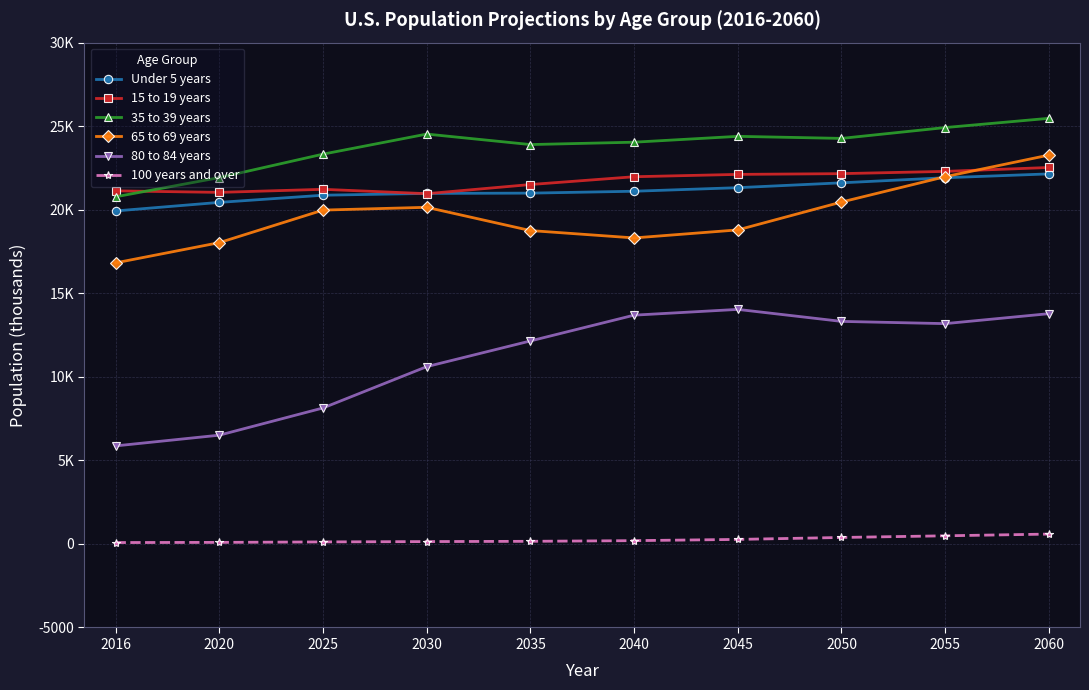

The Under 5 years series shows 12422 at 2025. True or false?

False